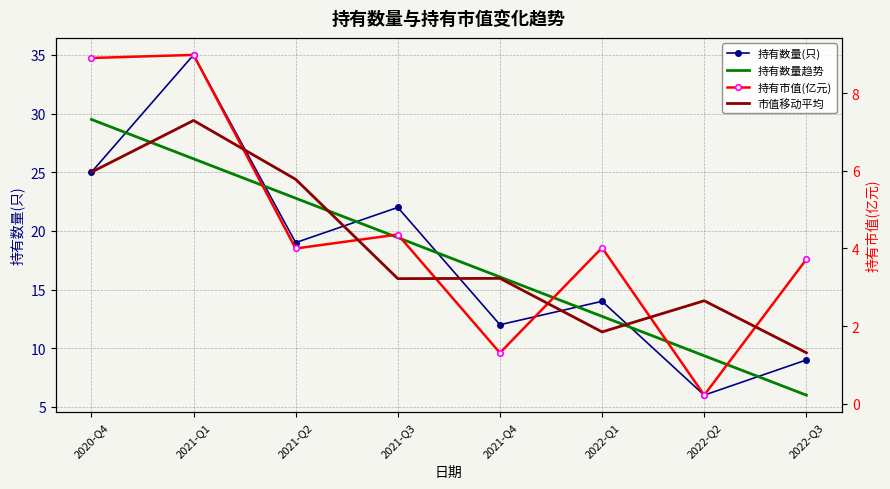

Which series changed the most between 2021-Q4 and 2022-Q1?

持有数量趋势